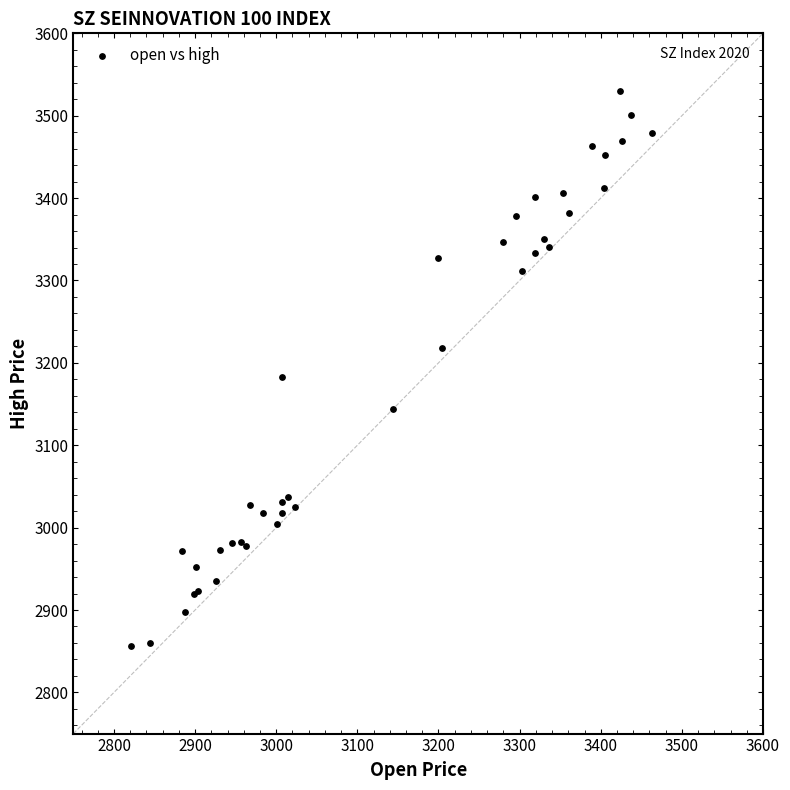

What Y value in the scatter plot is closest to 3193?

3182.9